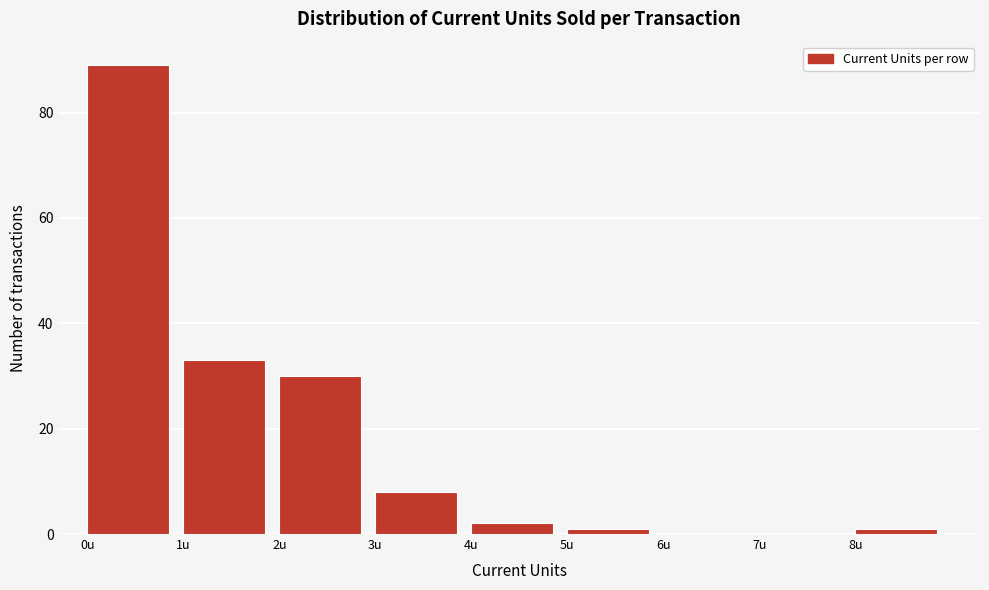

How tall is the bar that spans 2 to 3 on the x-axis? The values are not printed on the chart, so give them approximately, as read against the axis.

30